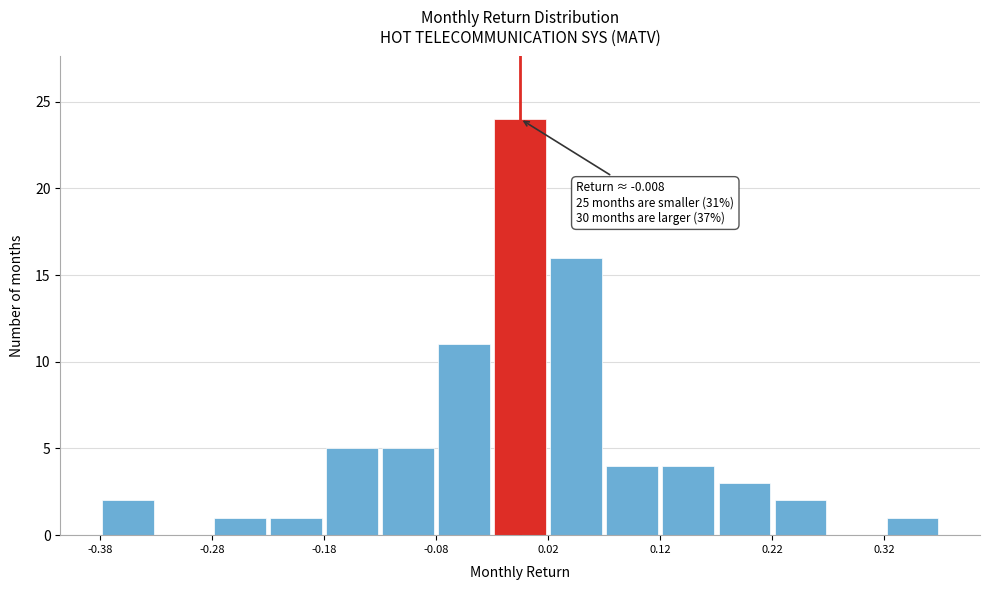

Over which range of the x-axis is the bar tallest?

-0.03 to 0.02